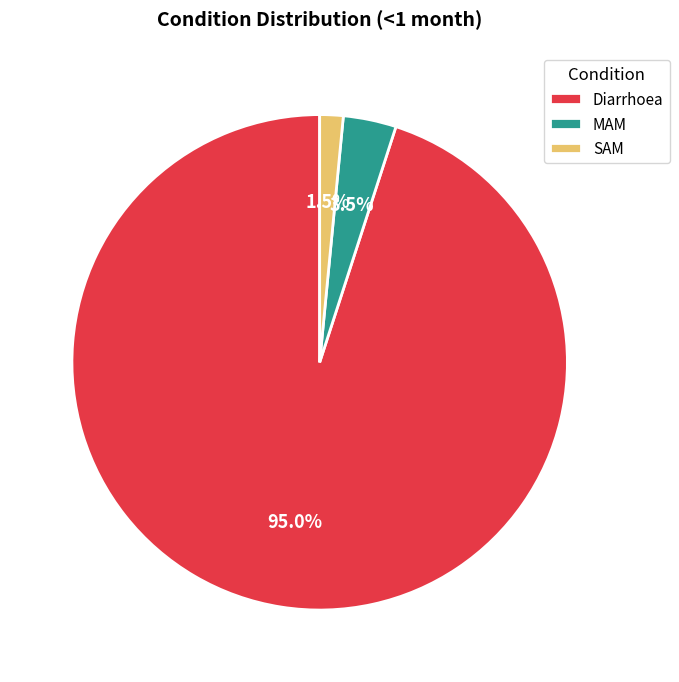

What is the largest slice in the pie chart?

Diarrhoea